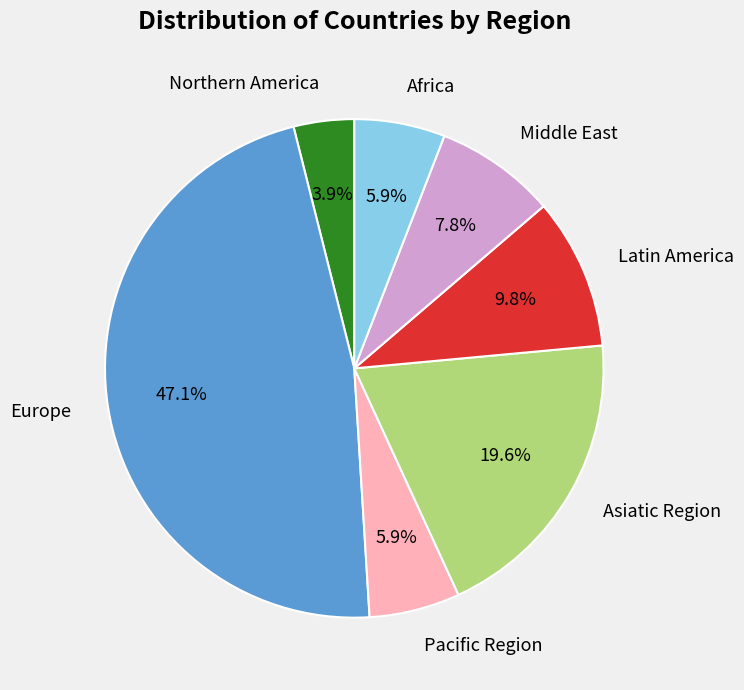

Combined, do Europe and Africa account for over 50%?

Yes